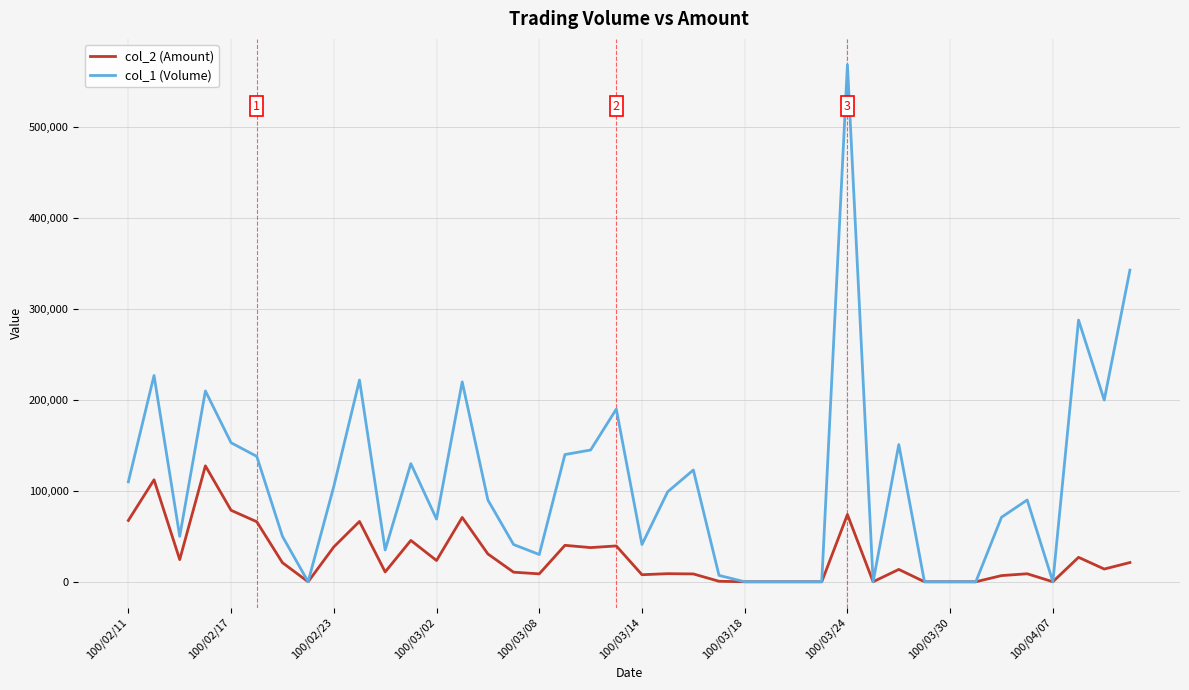

What is the greatest value displayed?

569000